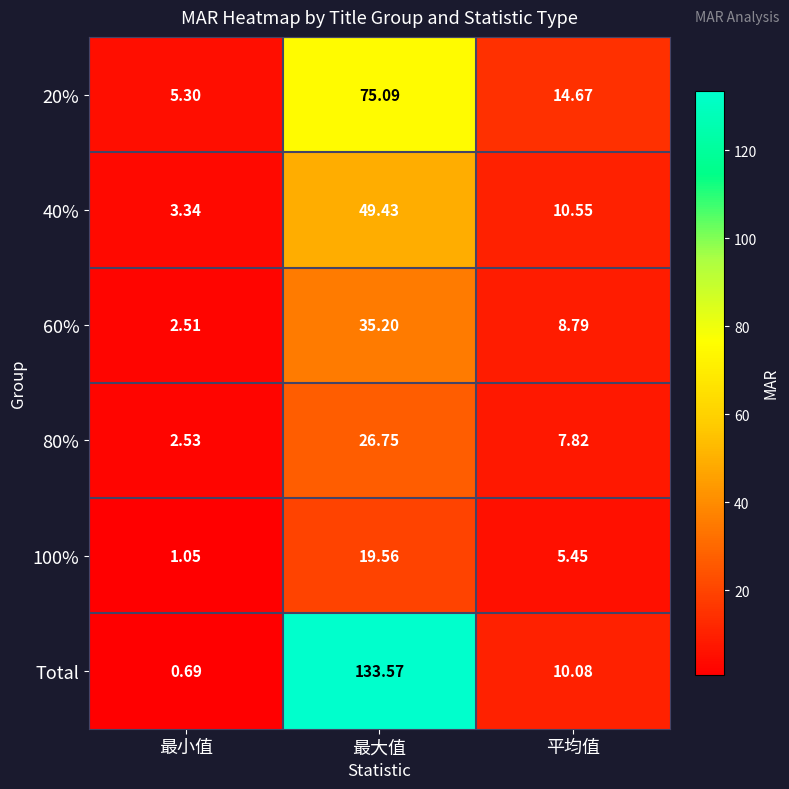

Which series has the largest range (max minus min)?

Total